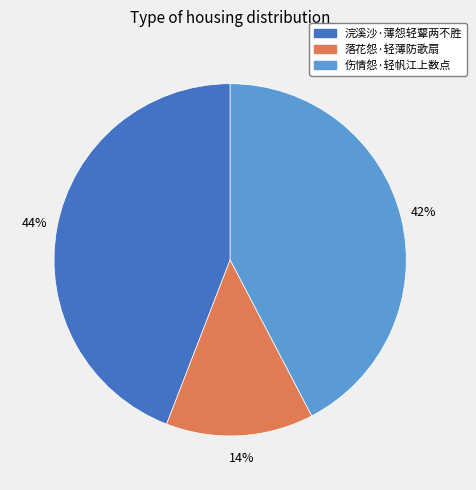

To the nearest percent, what is the combined percentage of 浣溪沙·薄怨轻颦两不胜 and 伤情怨·轻帆江上数点?

86%